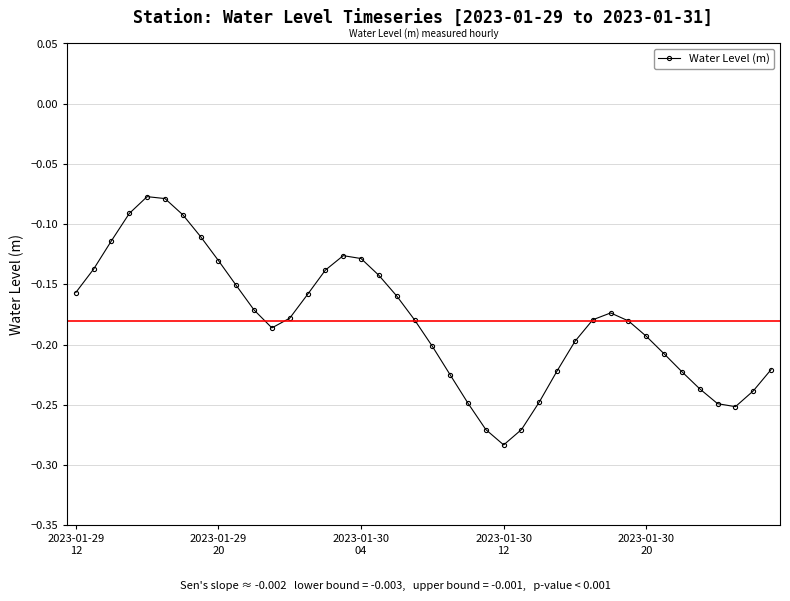

What is the sum of all values?

-7.2